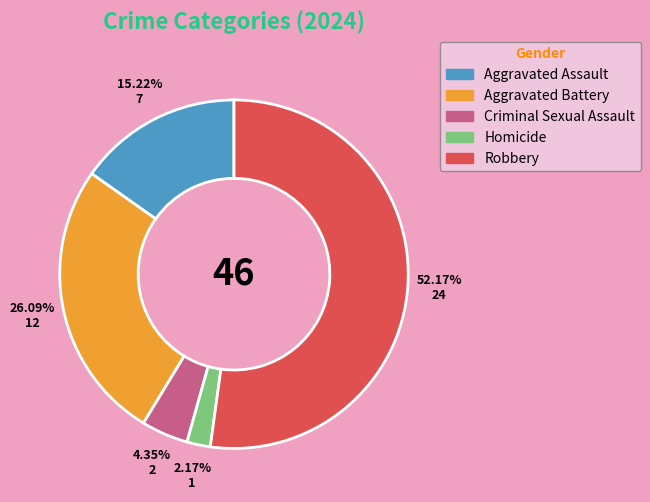

Which category has the smallest portion of the pie?

Homicide